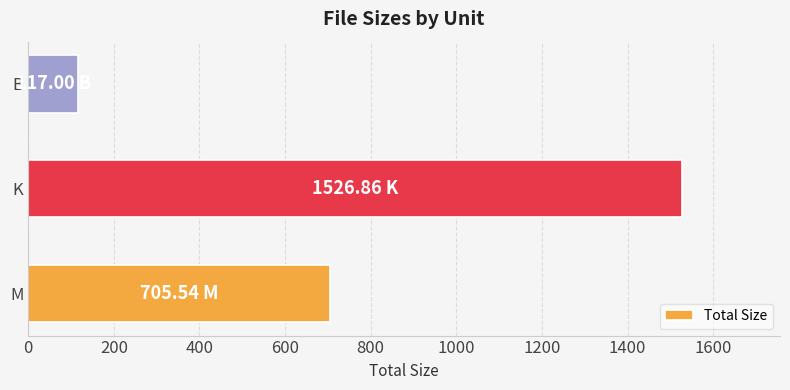

List the labels in order of value, smallest first.

B, M, K